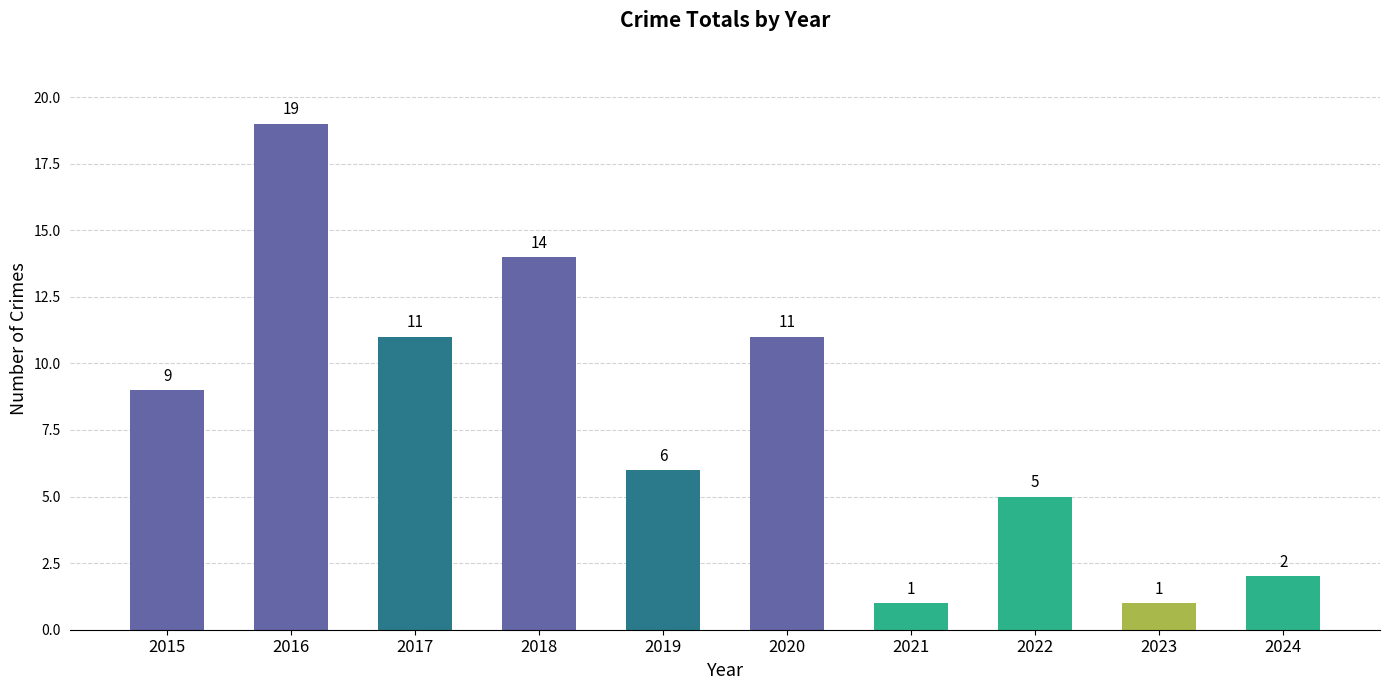

Which has a higher value, 2022 or 2024?

2022